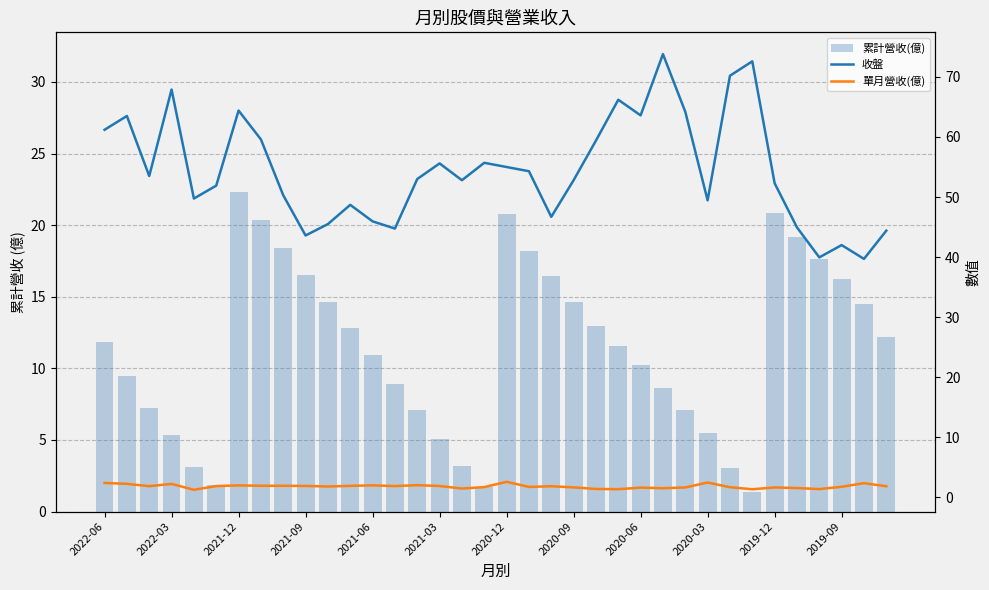

What position from the left is 31?

32